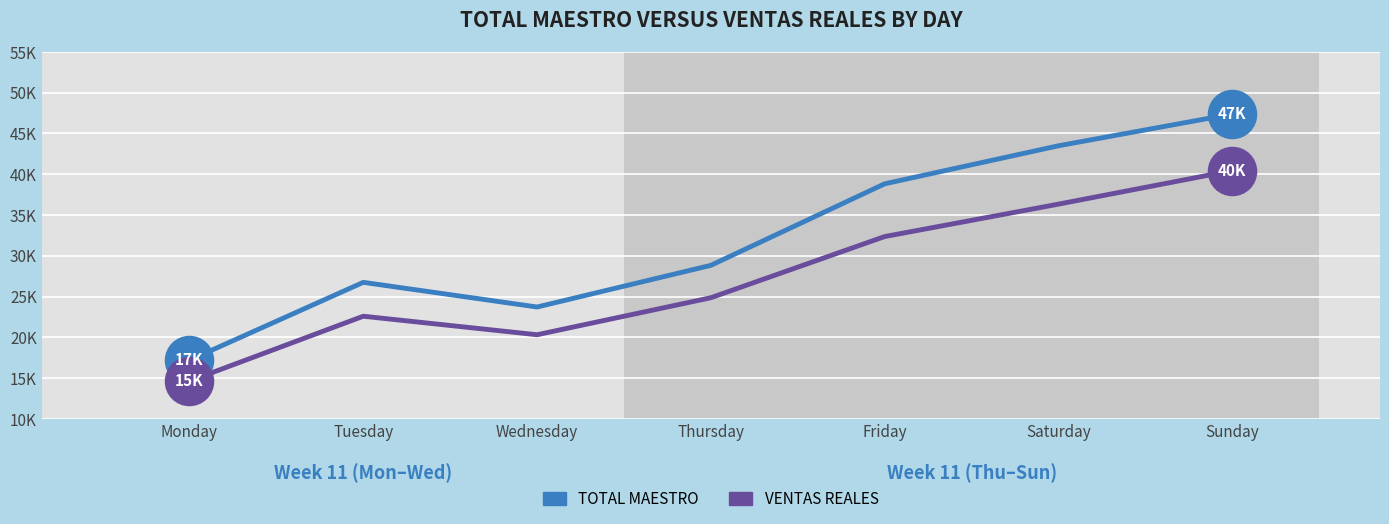

What are all the series names shown in the legend?

TOTAL MAESTRO, VENTAS REALES